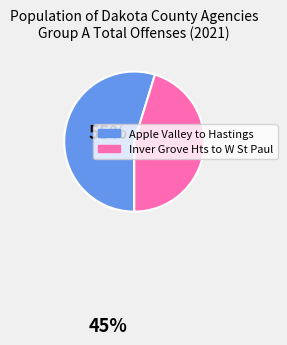

How many slices are in this pie chart?

2